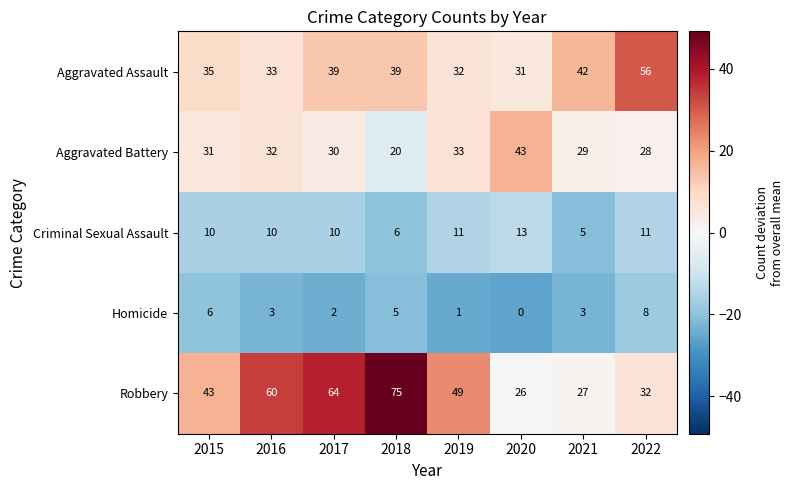

Rank the categories by Aggravated Battery value from highest to lowest.

2020, 2019, 2016, 2015, 2017, 2021, 2022, 2018